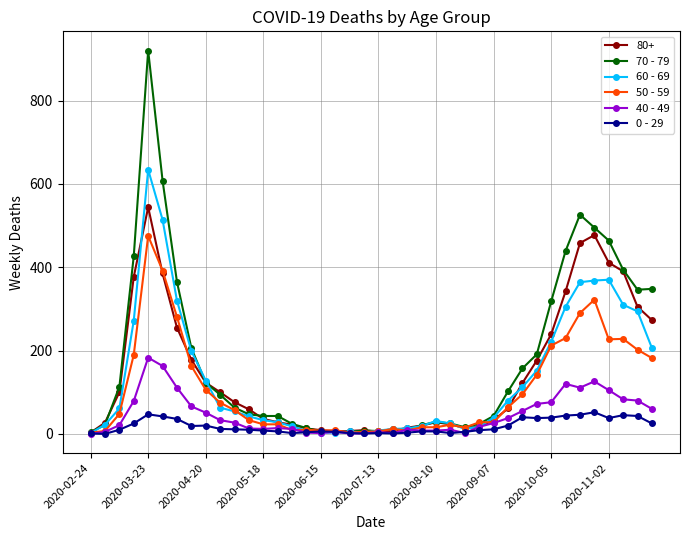

True or false: 60 - 69 has more than 0 points higher than both neighbors.

True